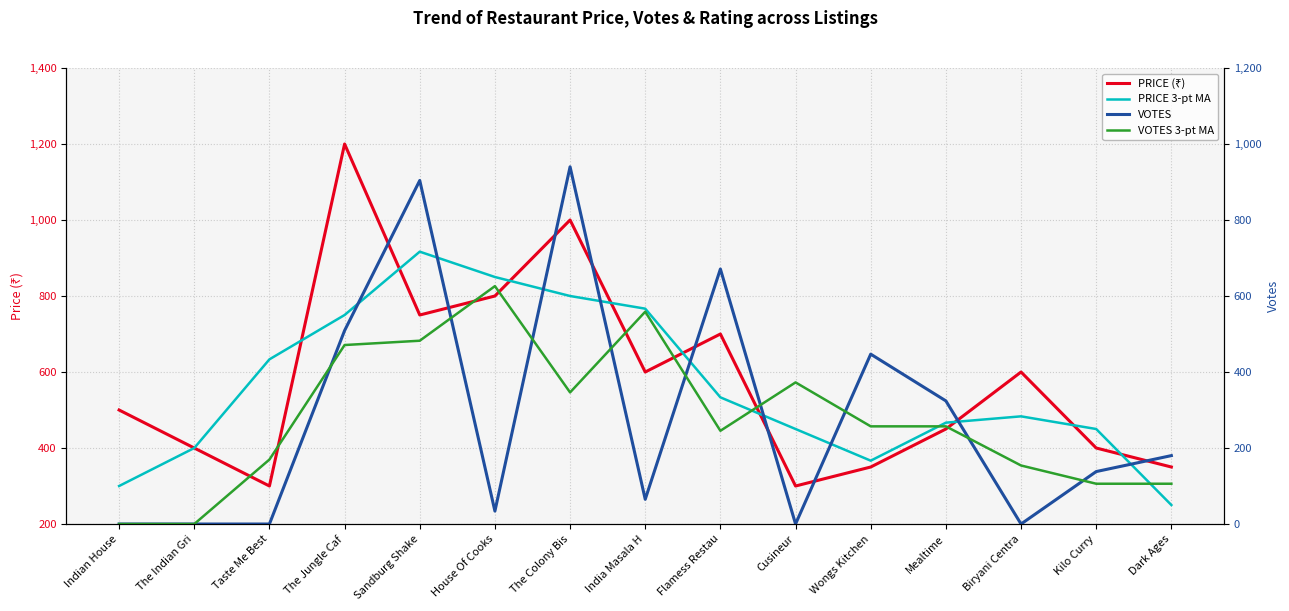

Reading right to left, what are all the values shown in this chart?

PRICE (₹): 350.0	400.0	600.0	450.0	350.0	300.0	700.0	600.0	1000.0	800.0	750.0	1200.0	300.0	400.0	500.0
PRICE 3-pt MA: 250.0	450.0	483.3	466.7	366.7	450.0	533.3	766.7	800.0	850.0	916.7	750.0	633.3	400.0	300.0
VOTES: 180.0	138.0	0.0	324.0	447.0	0.0	671.0	65.0	940.0	34.0	904.0	509.0	0.0	0.0	0.0
VOTES 3-pt MA: 106.0	106.0	154.0	257.0	257.0	372.7	245.3	558.7	346.3	626.0	482.3	471.0	169.7	0.0	0.0